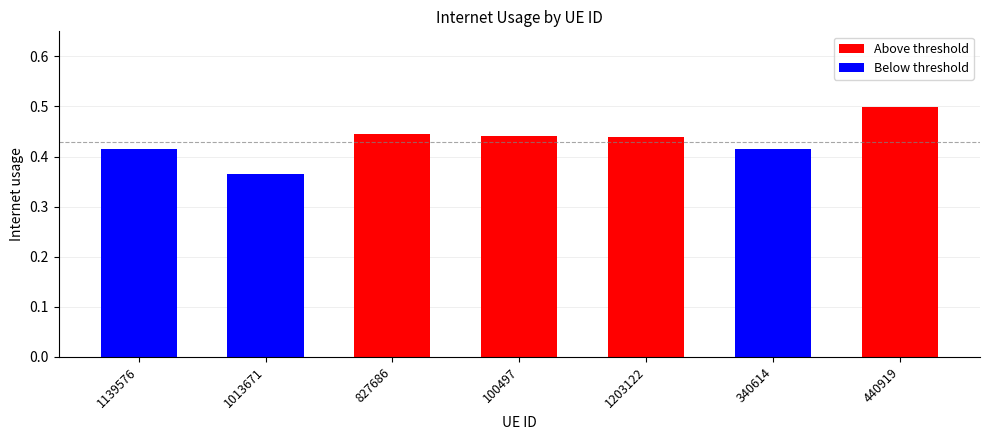

Between 1013671 and 340614, which is larger?

340614